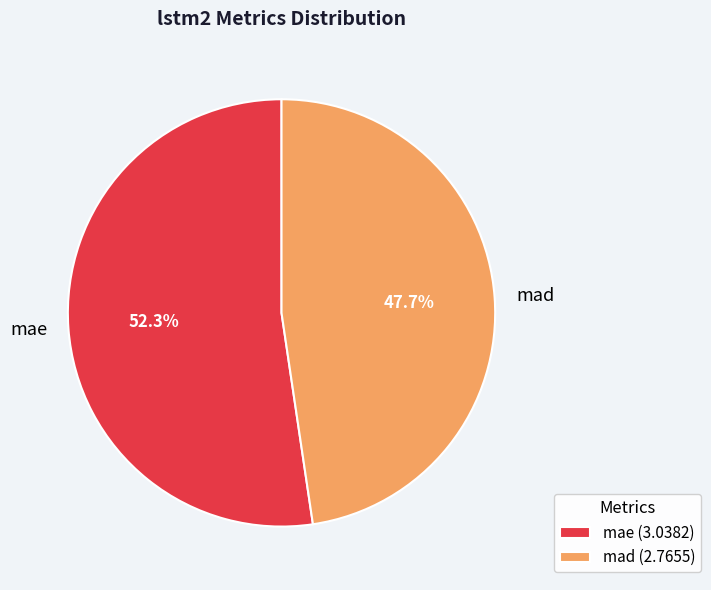

Count the number of slices in the pie.

2